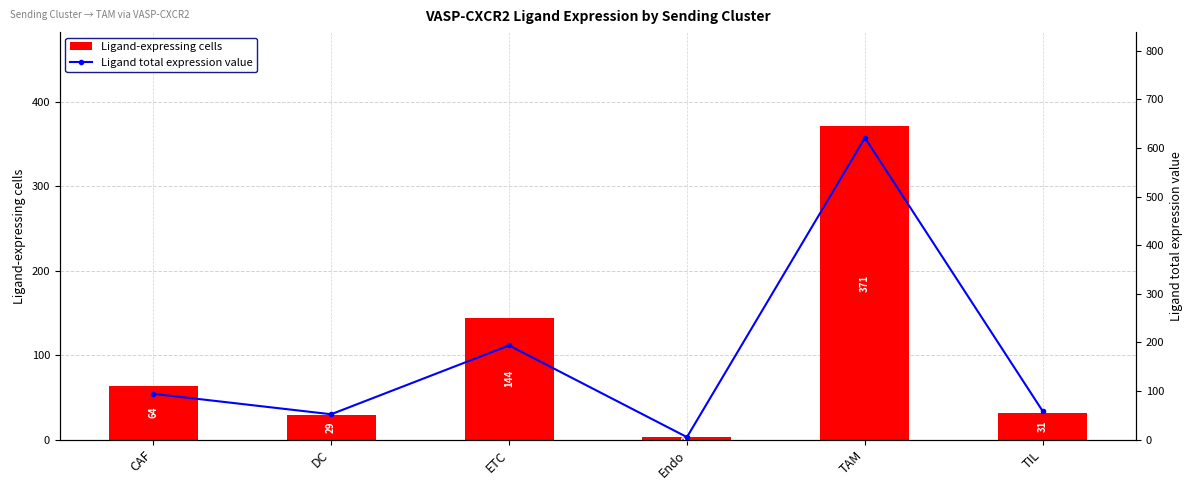

True or false: Ligand-expressing cells has a value of 136.1 at TAM.

False